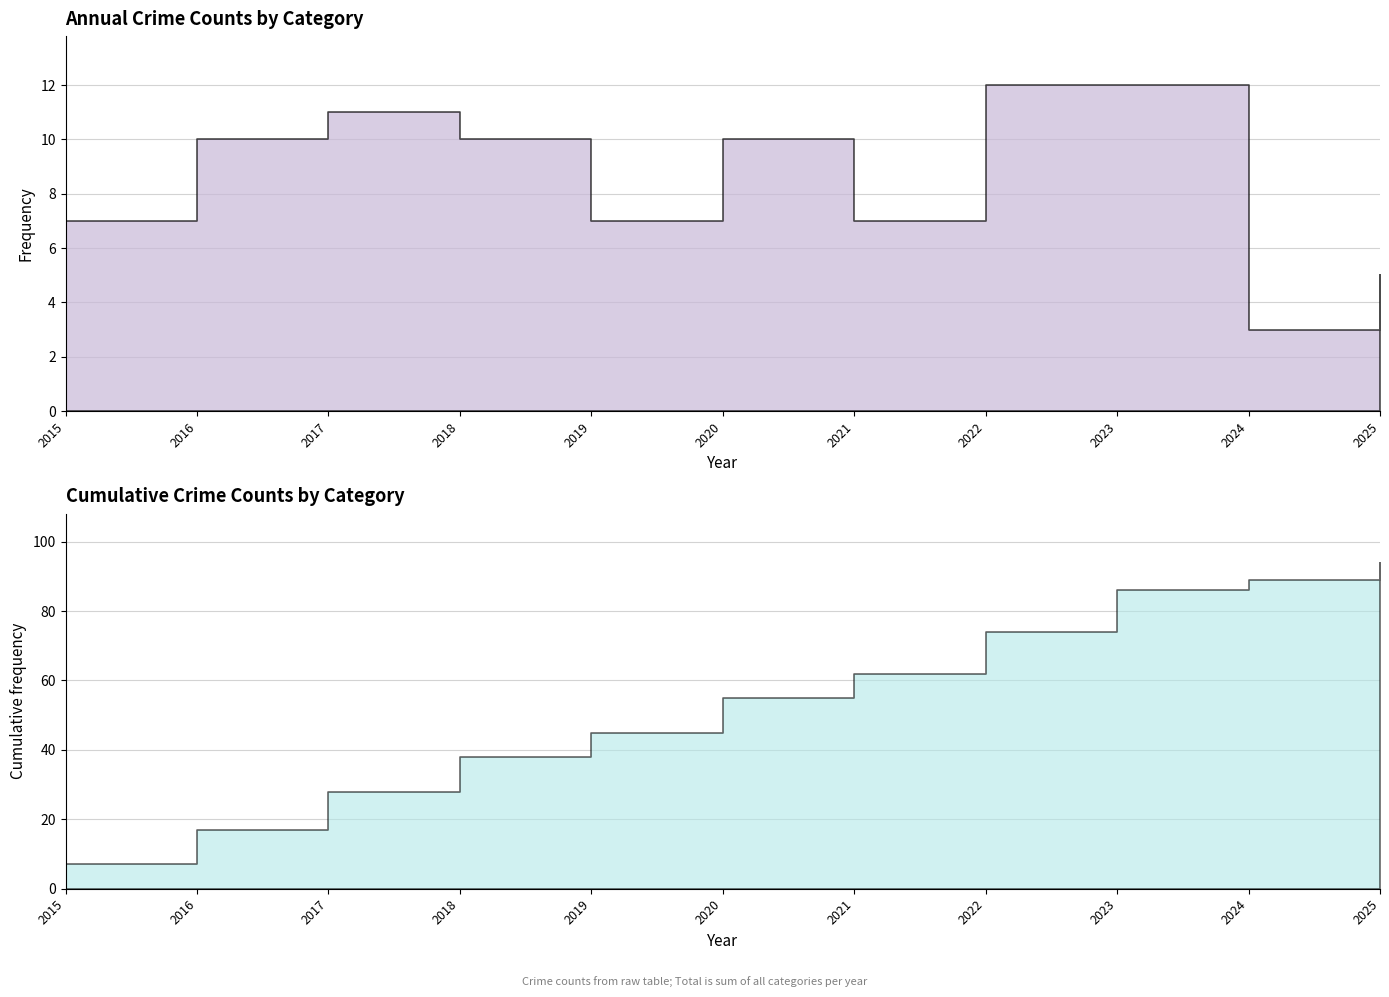

At which category does the chart reach its peak across all series?

2022